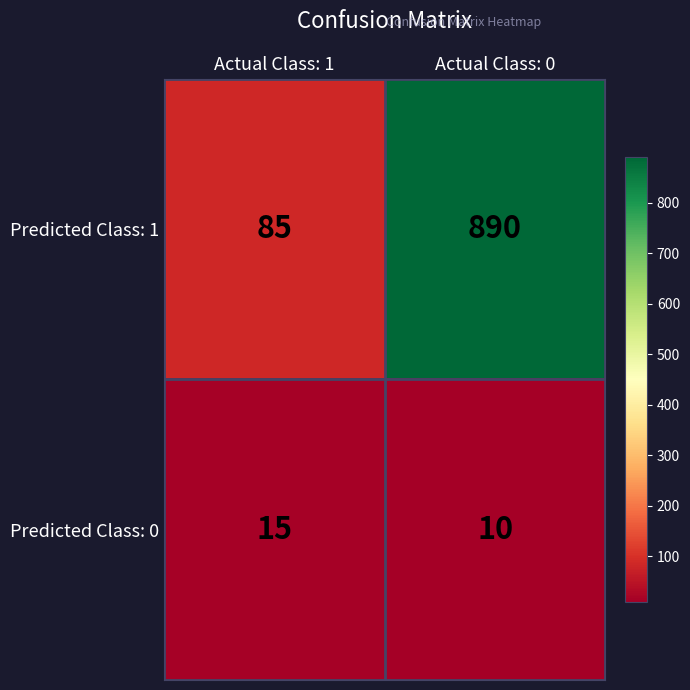

Which series has the widest spread of values?

Predicted Class: 1